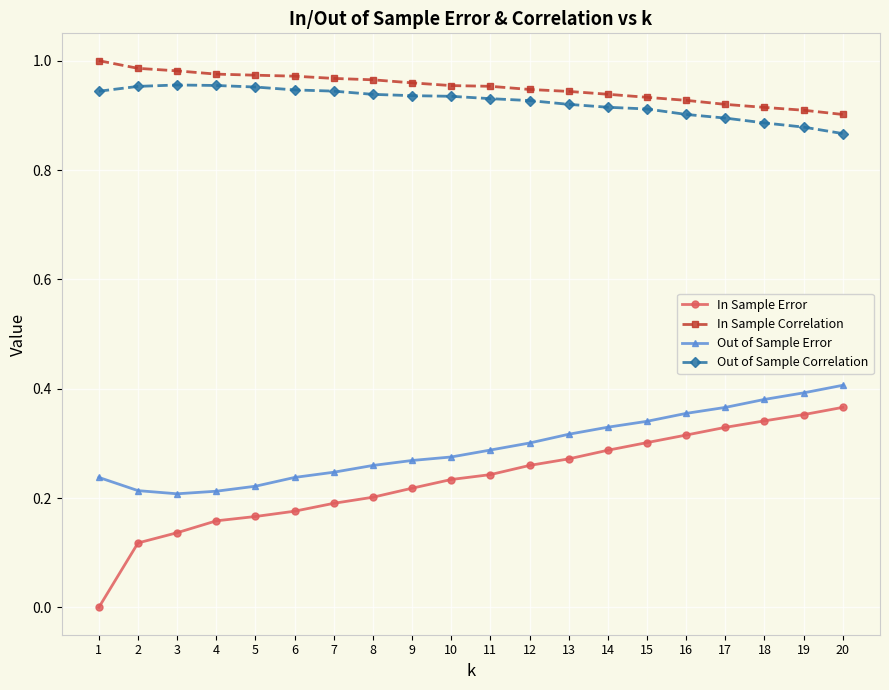

What is the sum of all In Sample Correlation values?

19.0